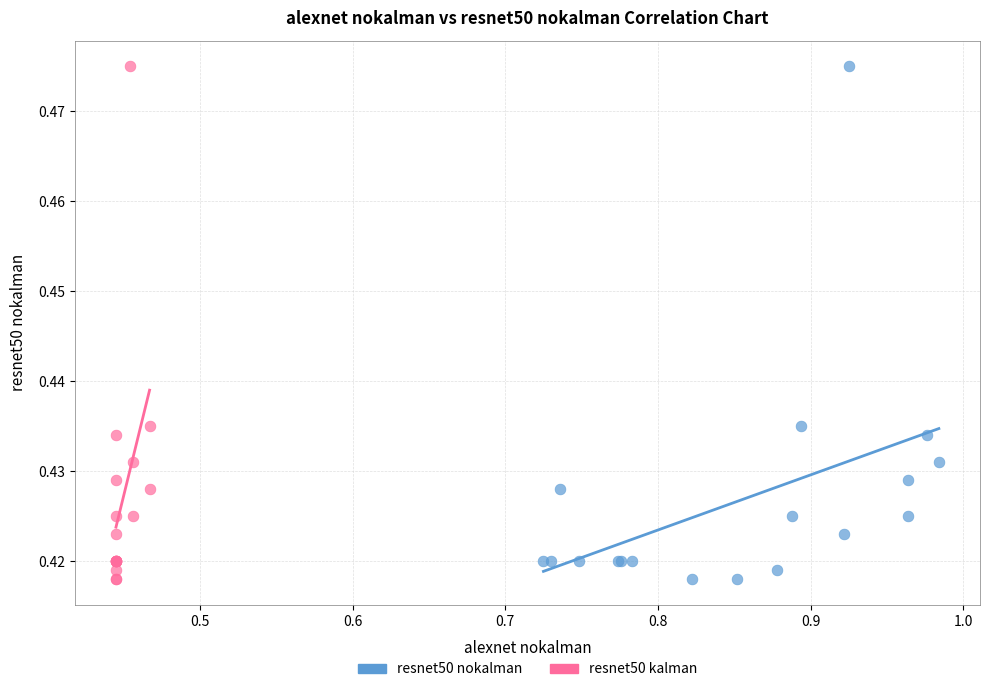

What are all the series names shown in the legend?

resnet50 nokalman, resnet50 kalman